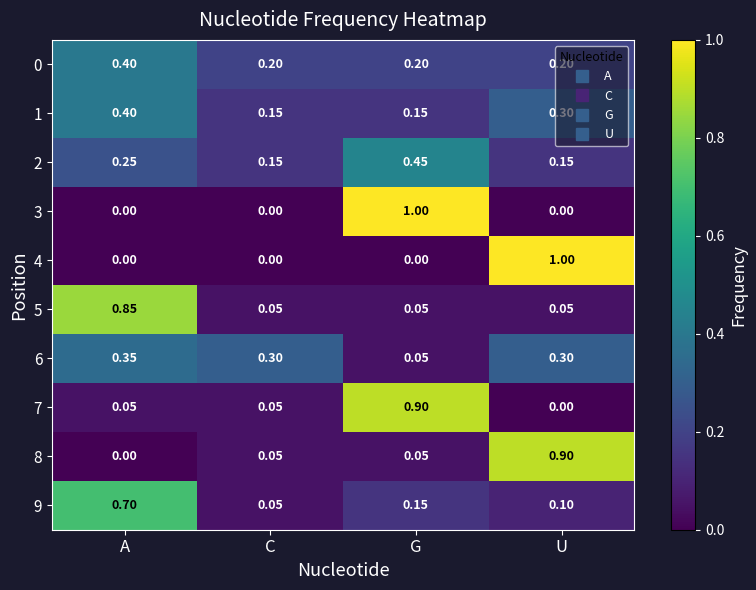

Is the value of 2 at G greater than the value of 9 at U?

Yes